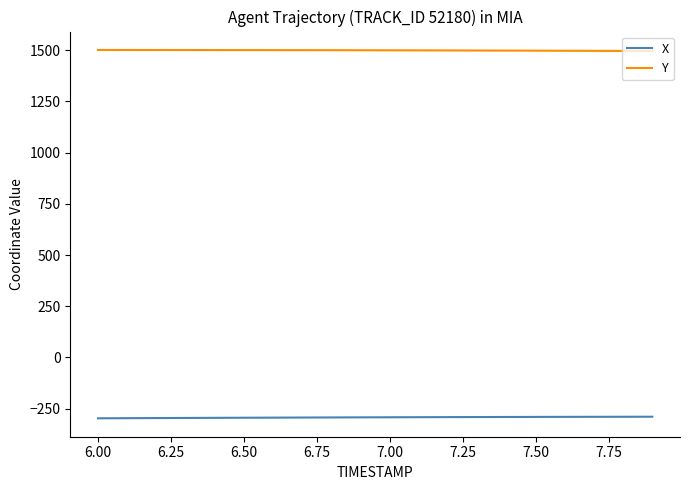

How many values in the Y series exceed 1499?

12